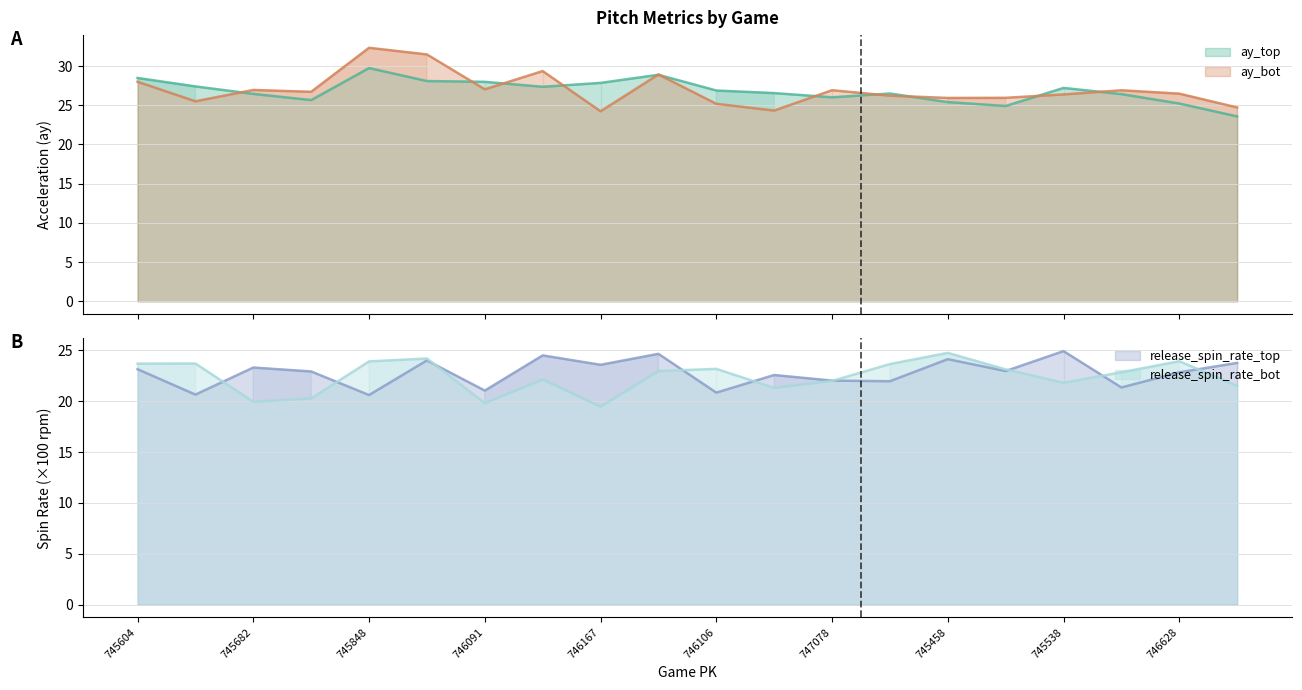

At how many categories does at least one series exceed 20?

20